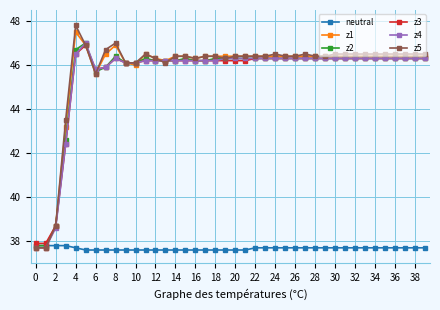

What is the value of the z5 point at the 8th from the left?

46.7